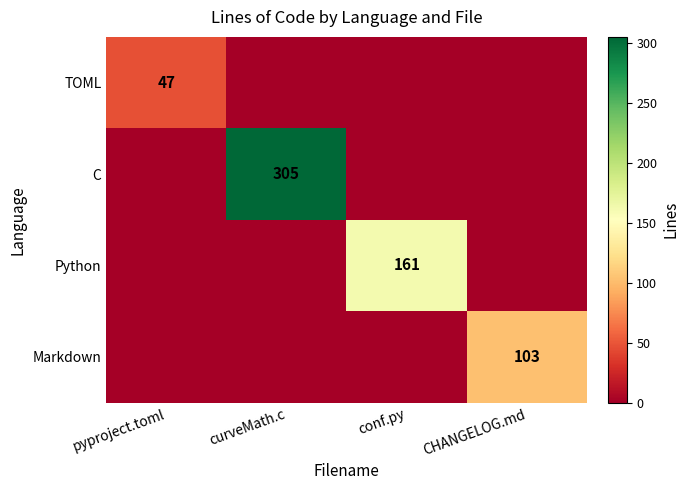

The value of C at curveMath.c is 305. True or false?

True